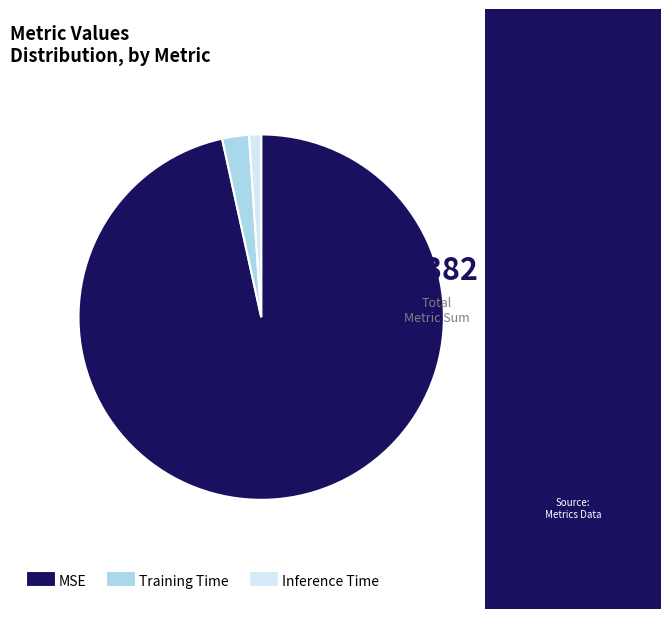

Is the sum of Inference Time and MSE greater than half?

Yes